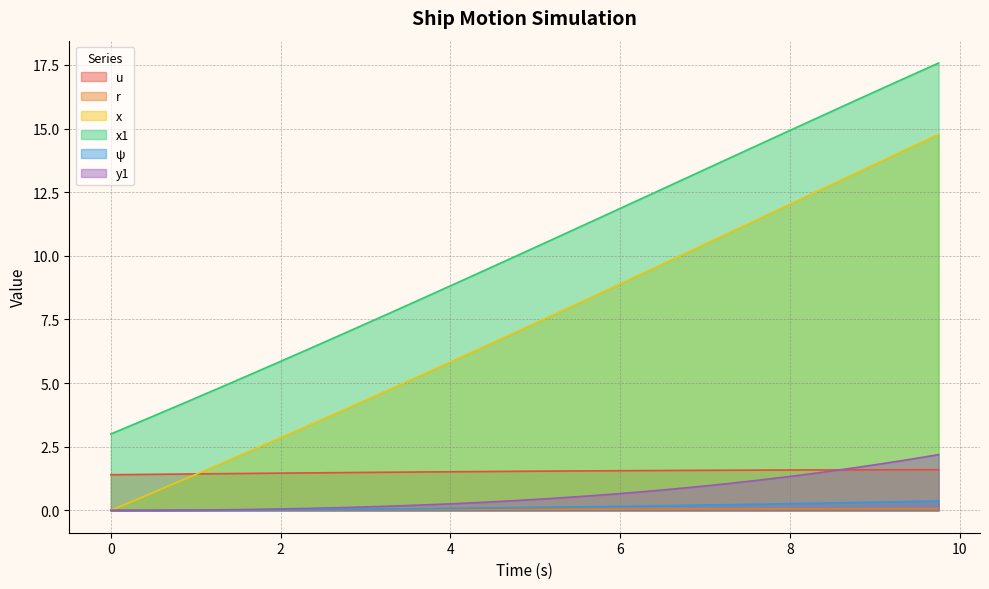

Does the chart have visible grid lines?

Yes